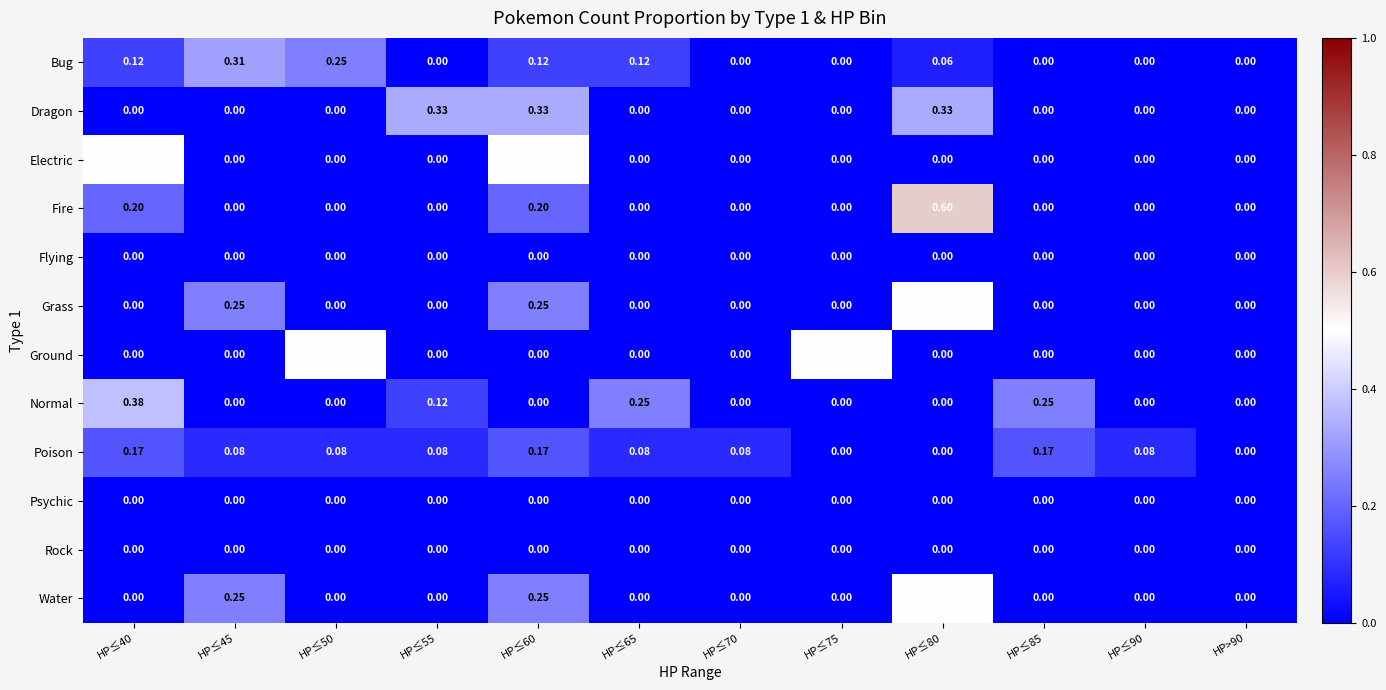

Is the value of Water at HP≤65 greater than the value of Grass at HP≤80?

No